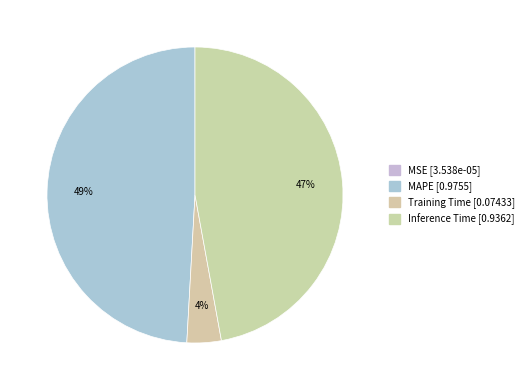

How many slices are in this pie chart?

4